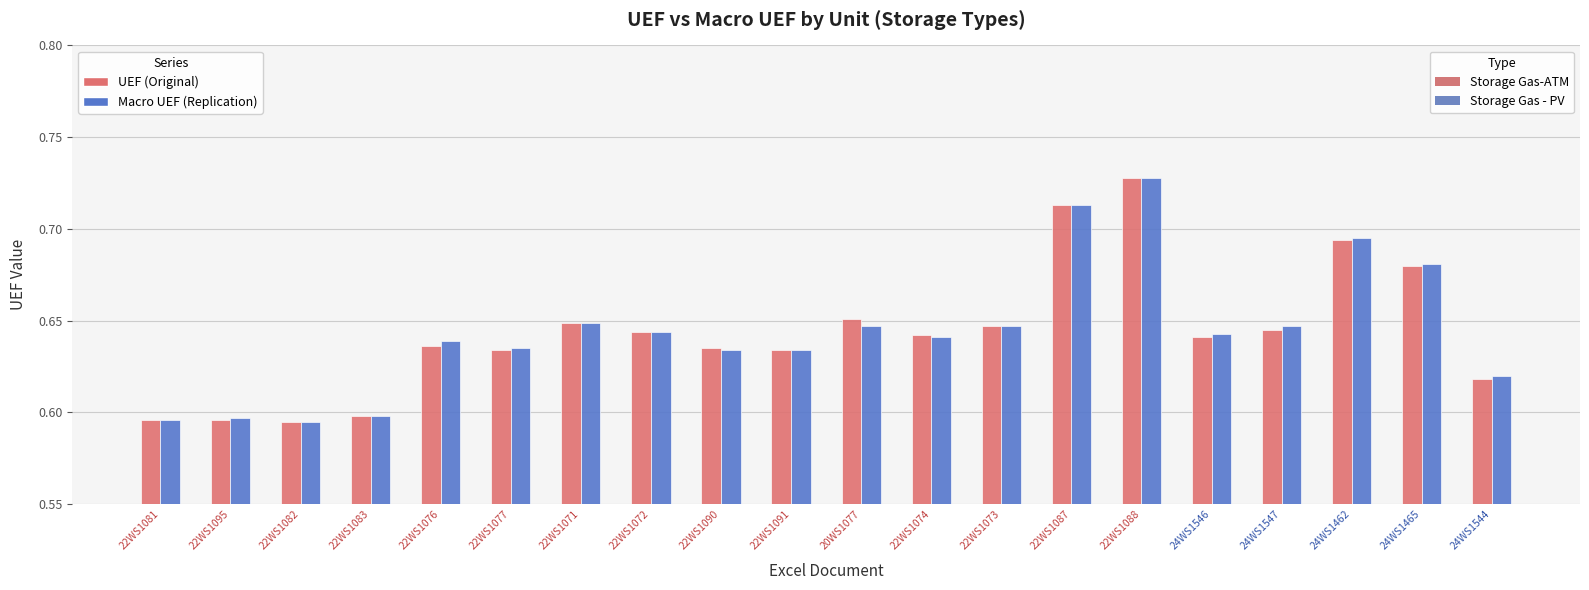

At which category is the sum across all series the highest?

22WS1088